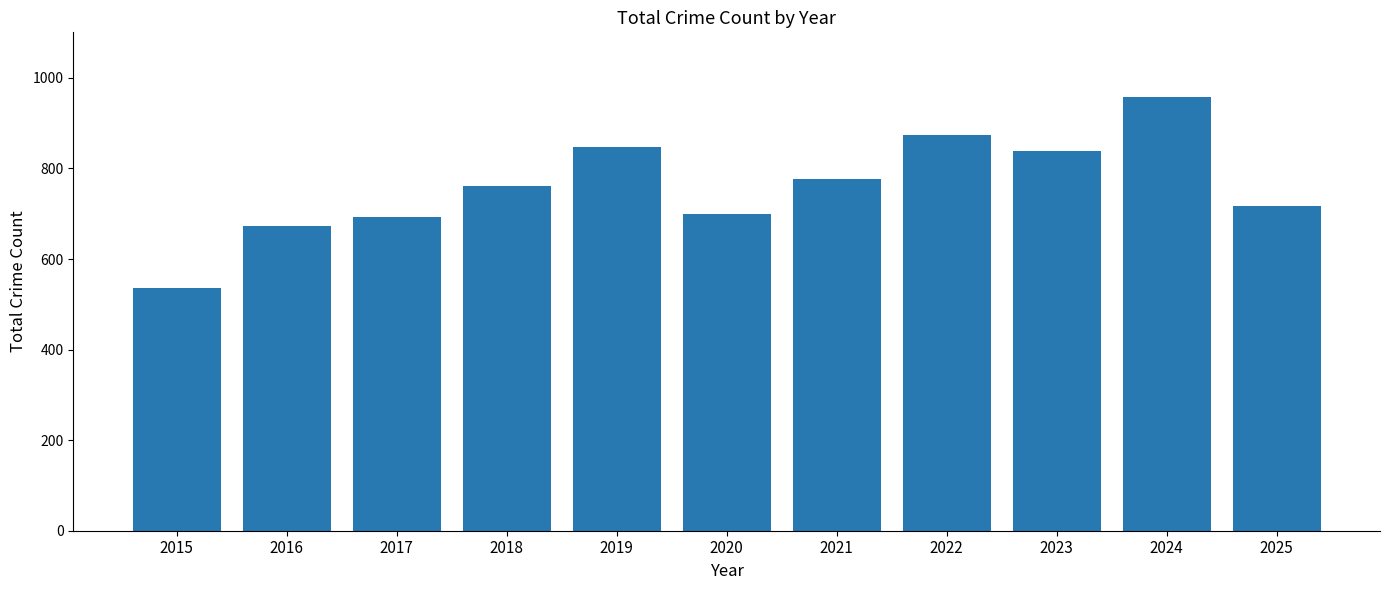

What is the value of the 6th bar from the left?

700